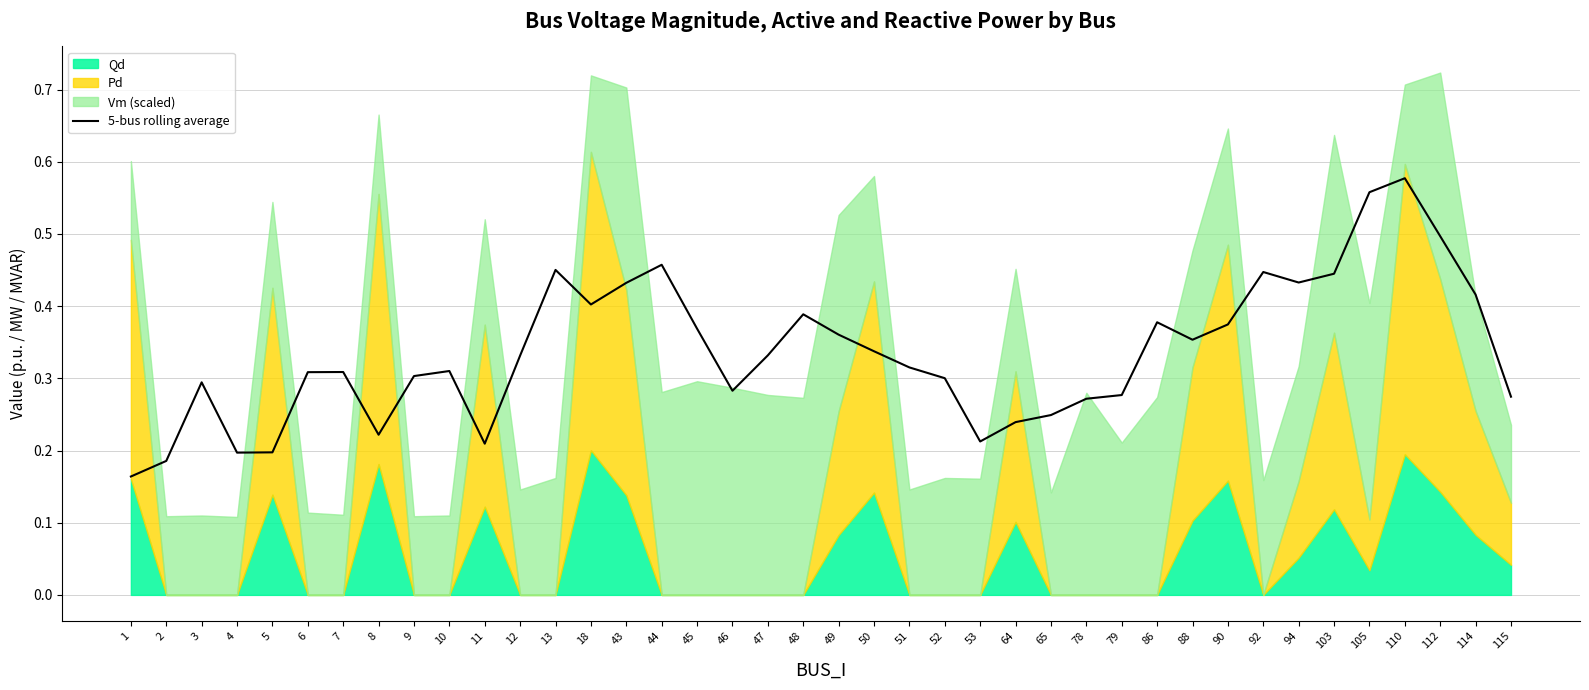

What is the value of the 17th point from the left?

0.4